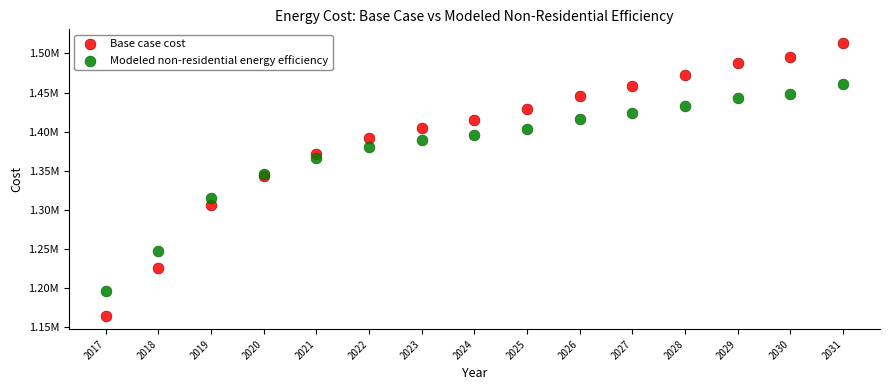

What are all the series names shown in the legend?

Base case cost, Modeled non-residential energy efficiency